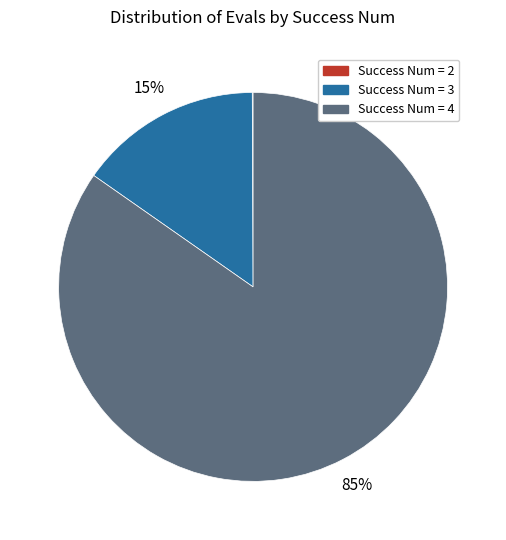

Which category has the biggest portion of the pie?

Success Num = 4